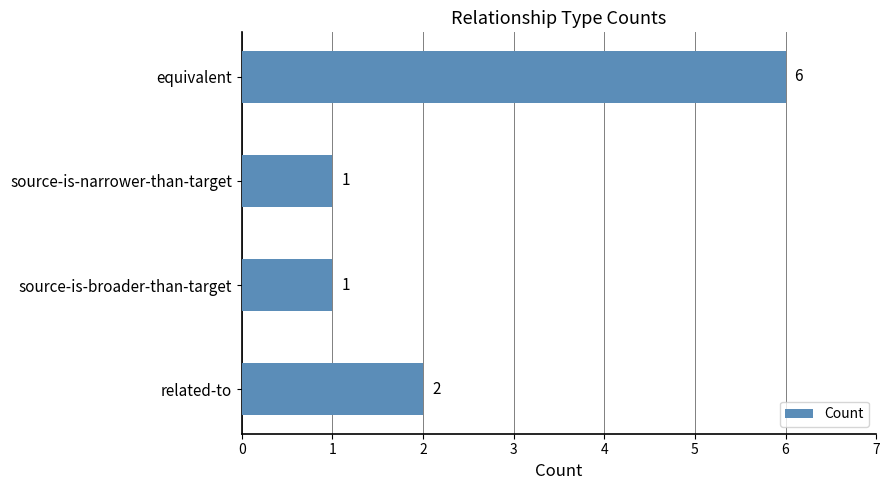

Which category has the highest value across all series?

equivalent